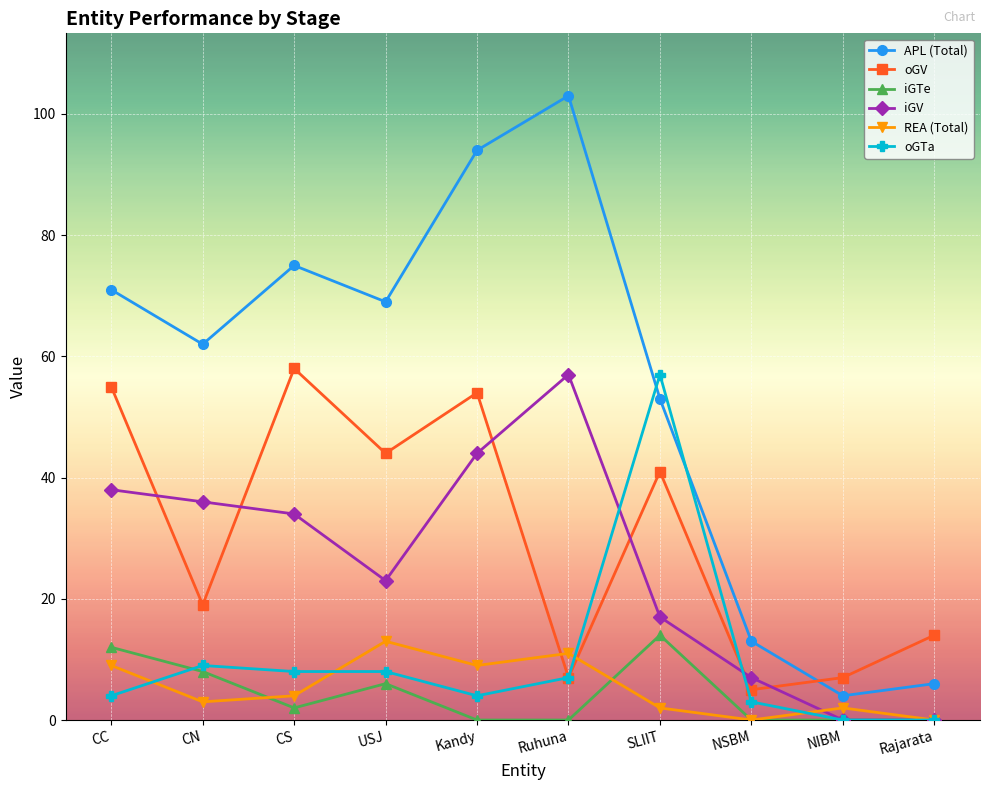

Does the chart display data point markers on the line(s)?

Yes